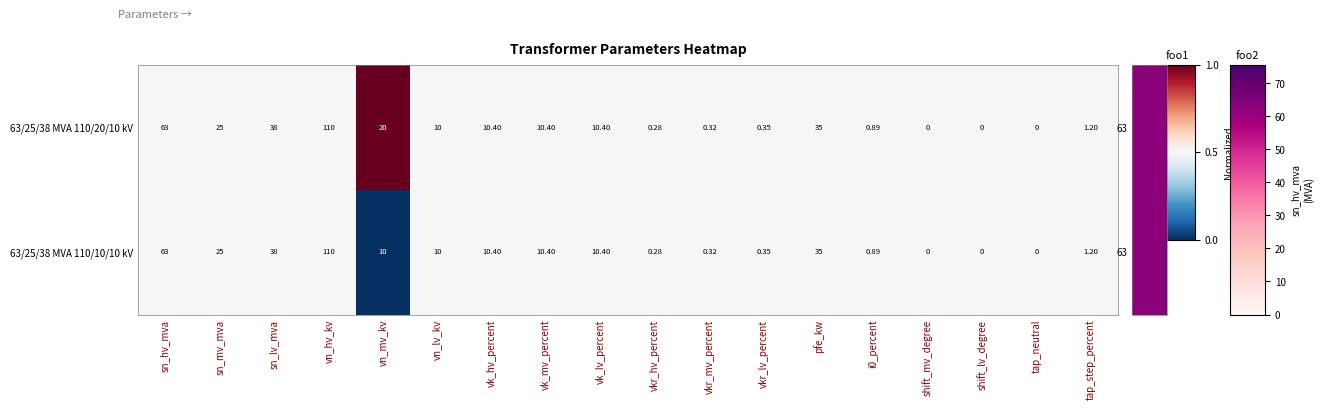

Where is 63/25/38 MVA 110/10/10 kV nearest to the value 55?

sn_hv_mva